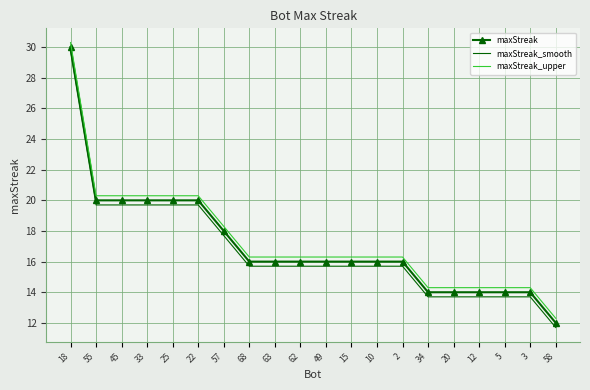

What is the spread (max minus min) of values at 12?

0.6